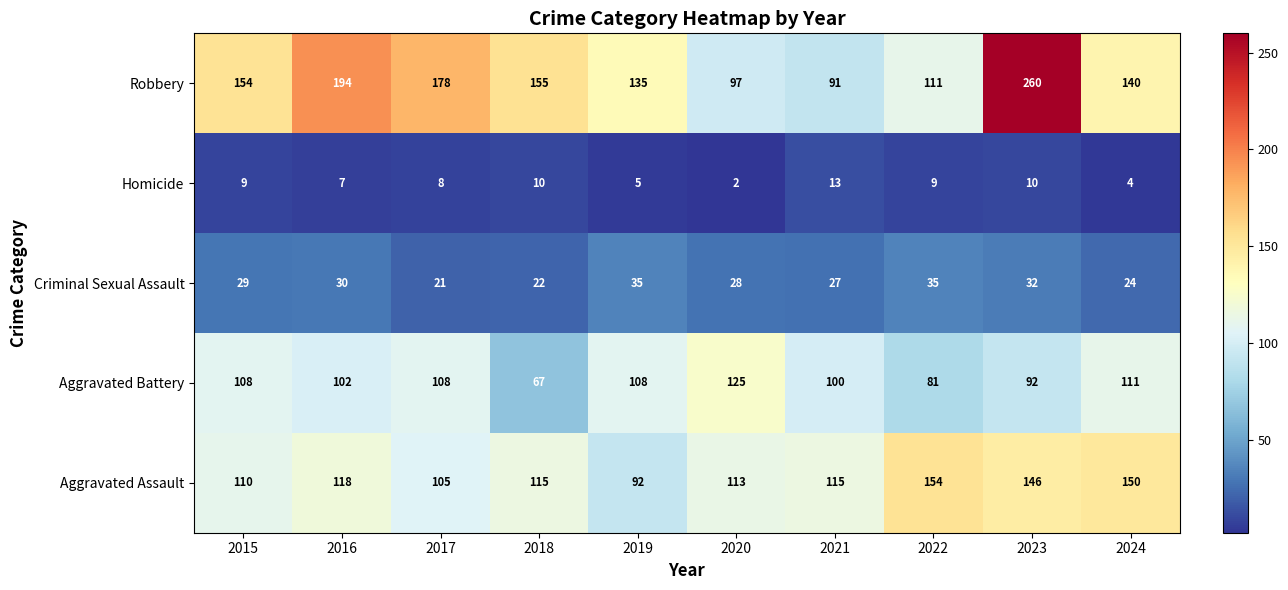

At how many categories does at least one series exceed 177?

3